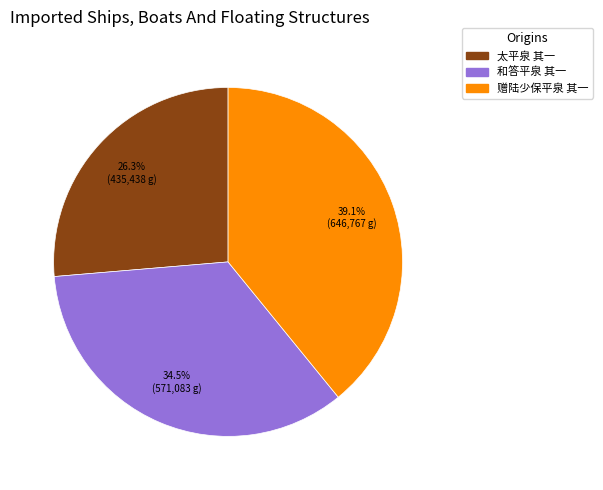

Combined, what portion of the pie is 太平泉 其一 and 赠陆少保平泉 其一?

65.5%